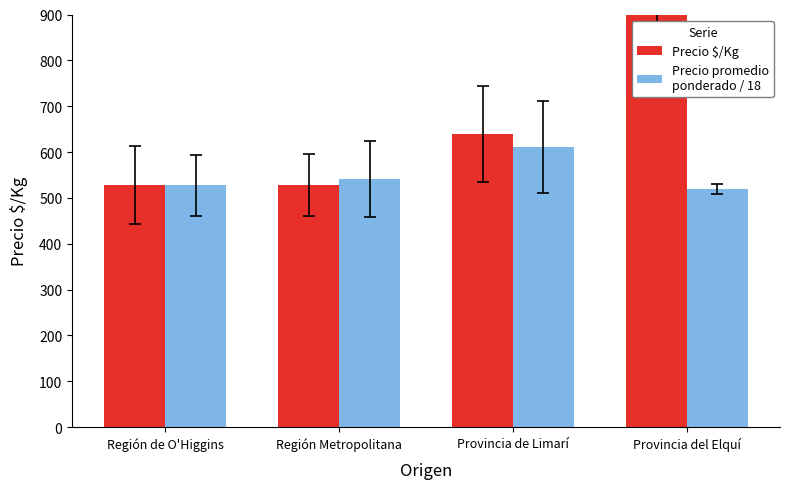

What is the difference between the maximum and minimum values in the Precio $/Kg series?

407.0